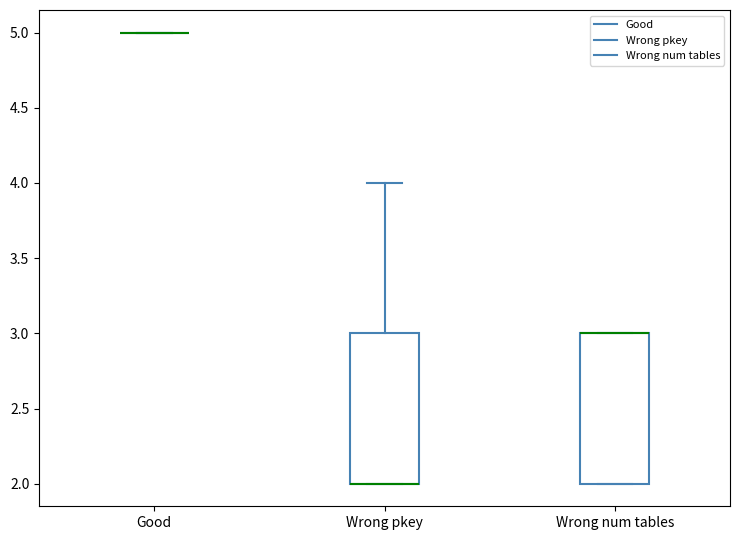

Reading left to right, transcribe this box plot: for each box, give where its median line is, the range the box spans, and where its two whiskers end, as read against the y-axis. The values are not printed on the chart, so give them approximately, as read against the axis.

Good: box collapsed to a line at 5, whiskers 5 to 5
Wrong pkey: median 2 (drawn on the box's lower edge), box 2 to 3, whiskers 2 to 4
Wrong num tables: median 3 (drawn on the box's upper edge), box 2 to 3, whiskers 2 to 3